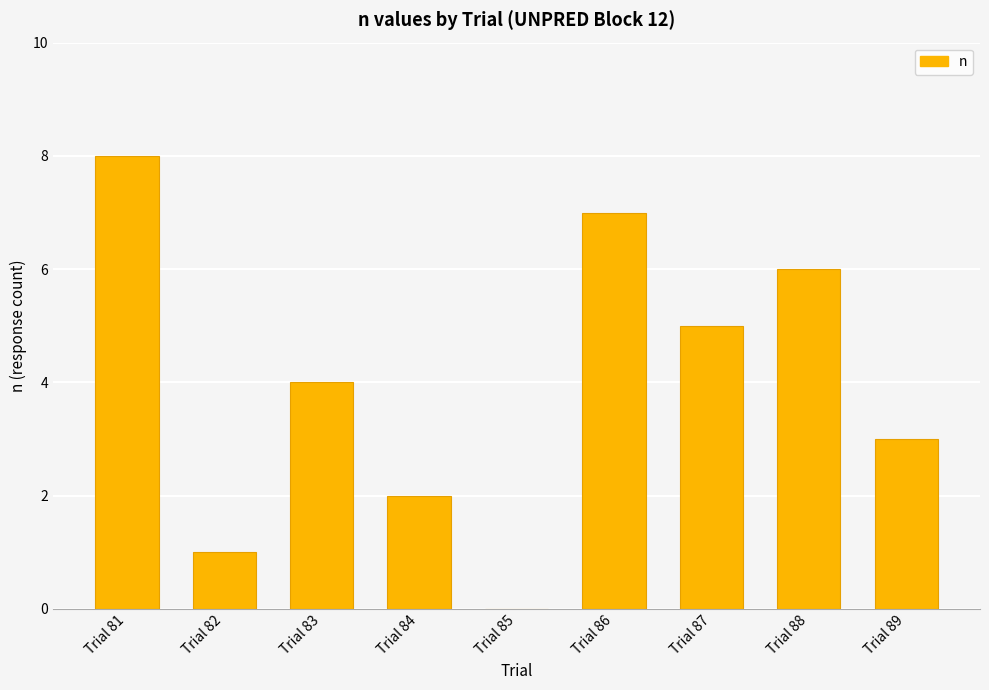

The value at Trial 81 is 8. True or false?

True